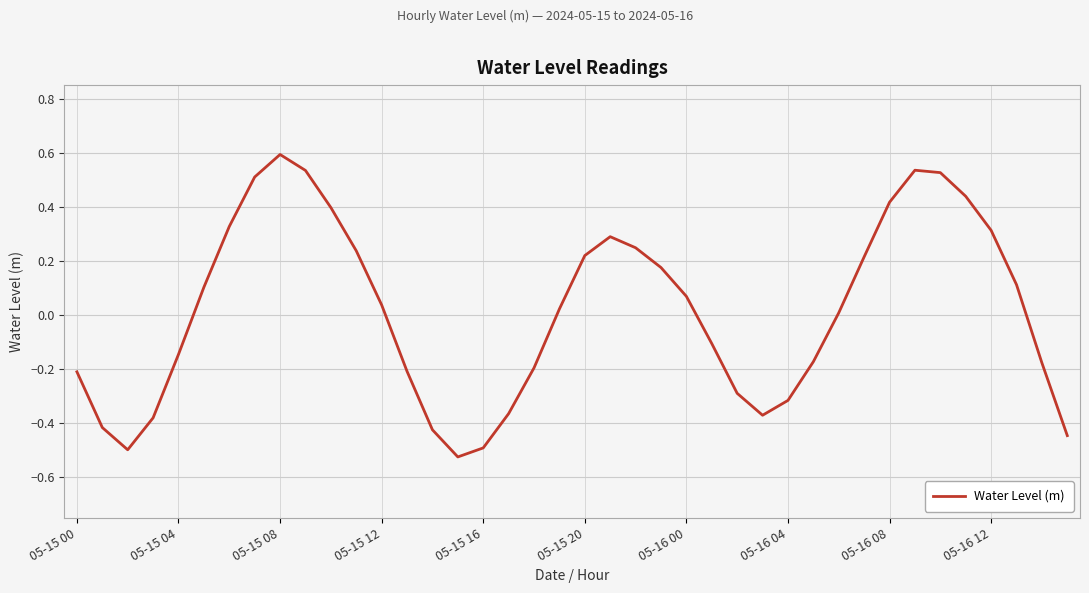

What is the greatest value displayed?

0.6